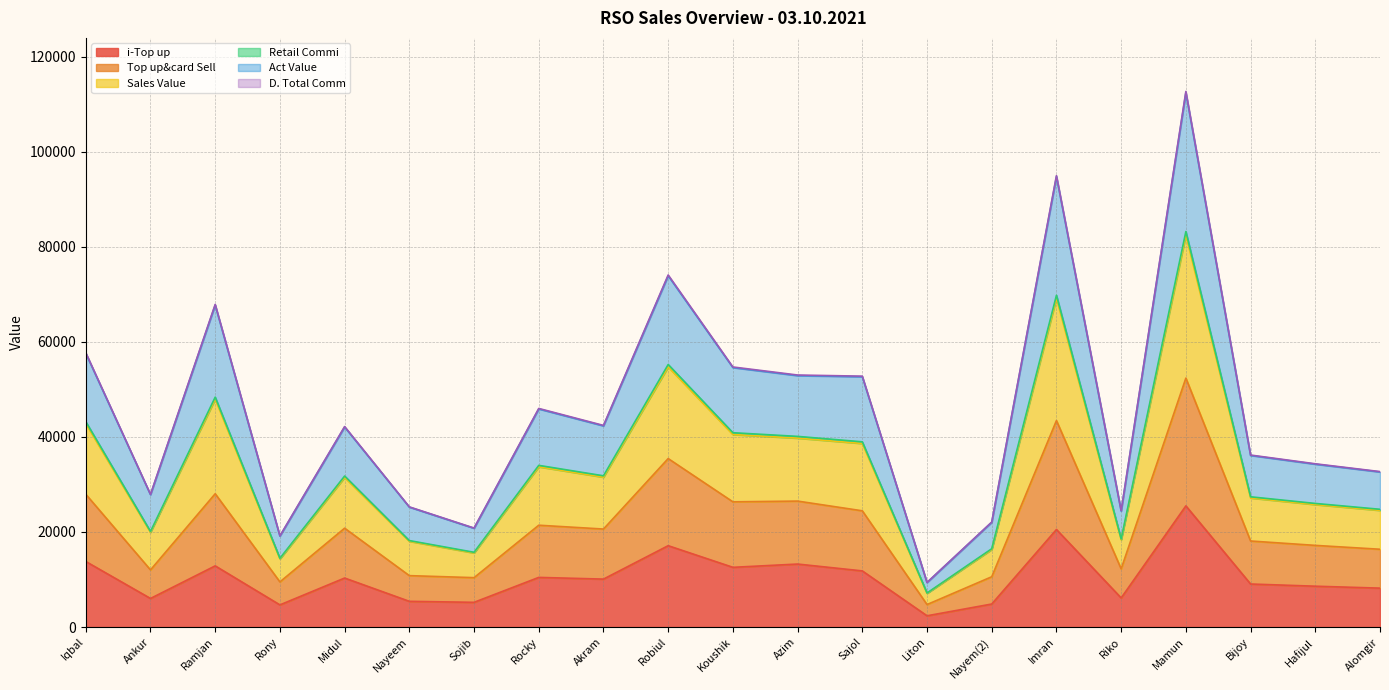

The i-Top up series shows 17109.0 at Robiul. True or false?

True